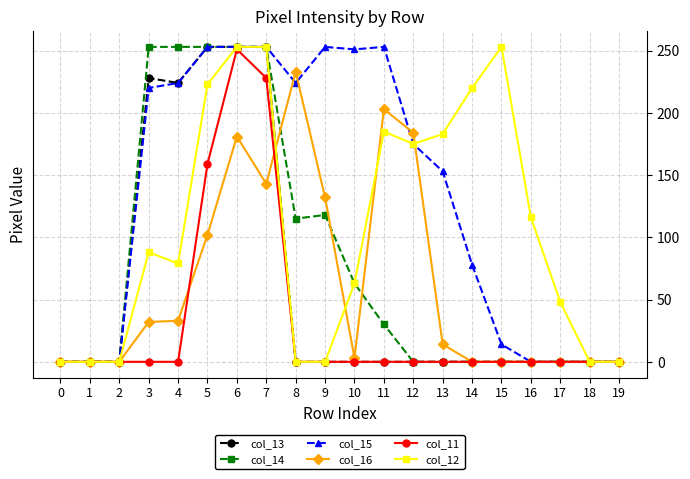

How many distinct data groups are displayed?

6